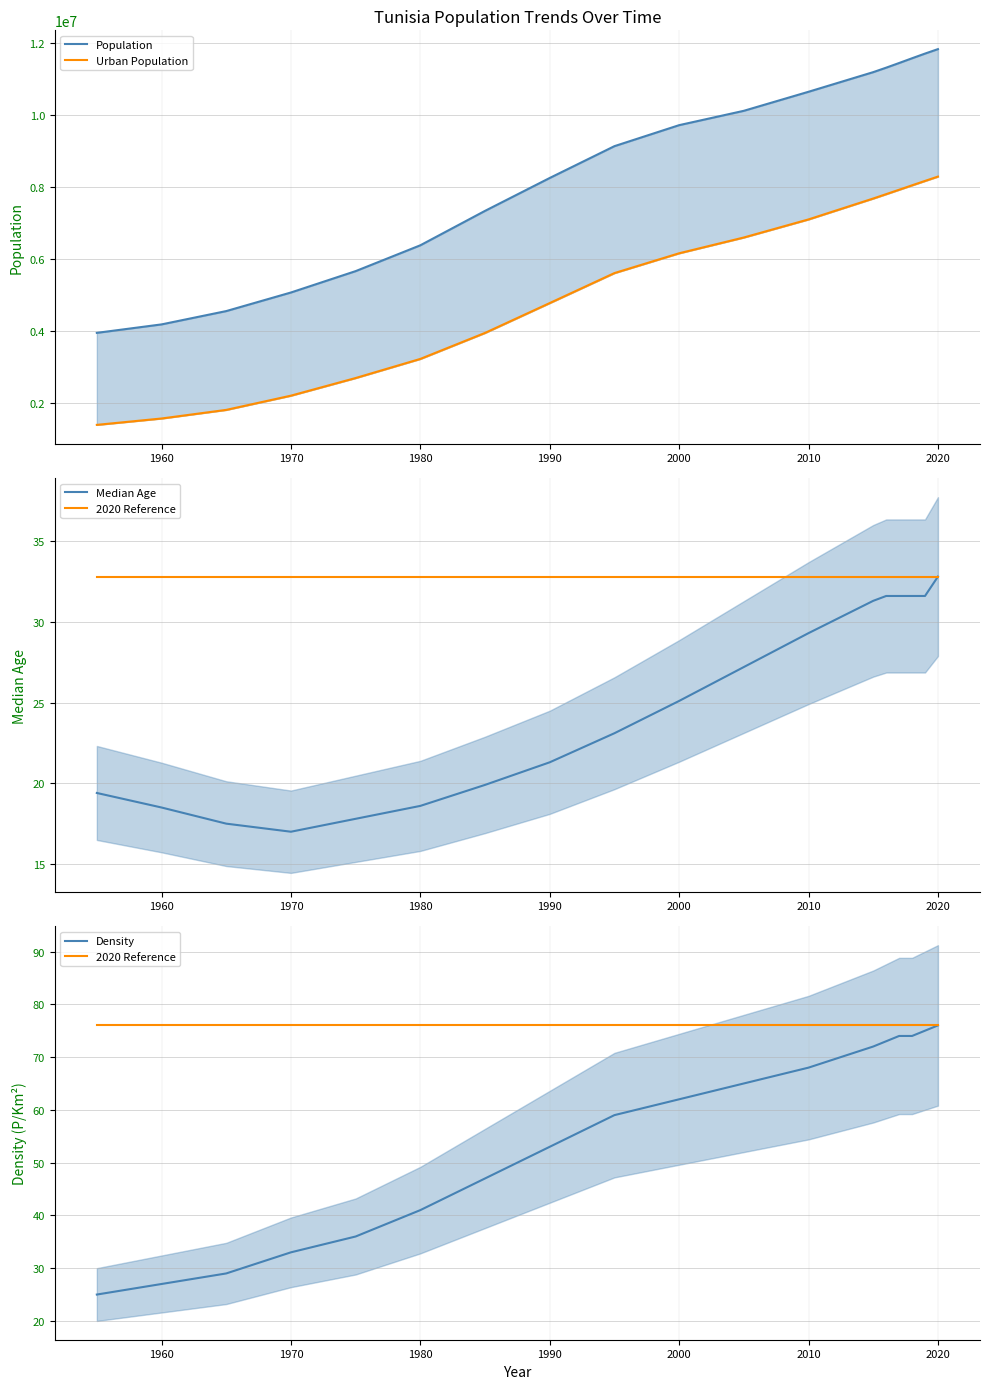

Is this an area chart (filled region under the line)?

No